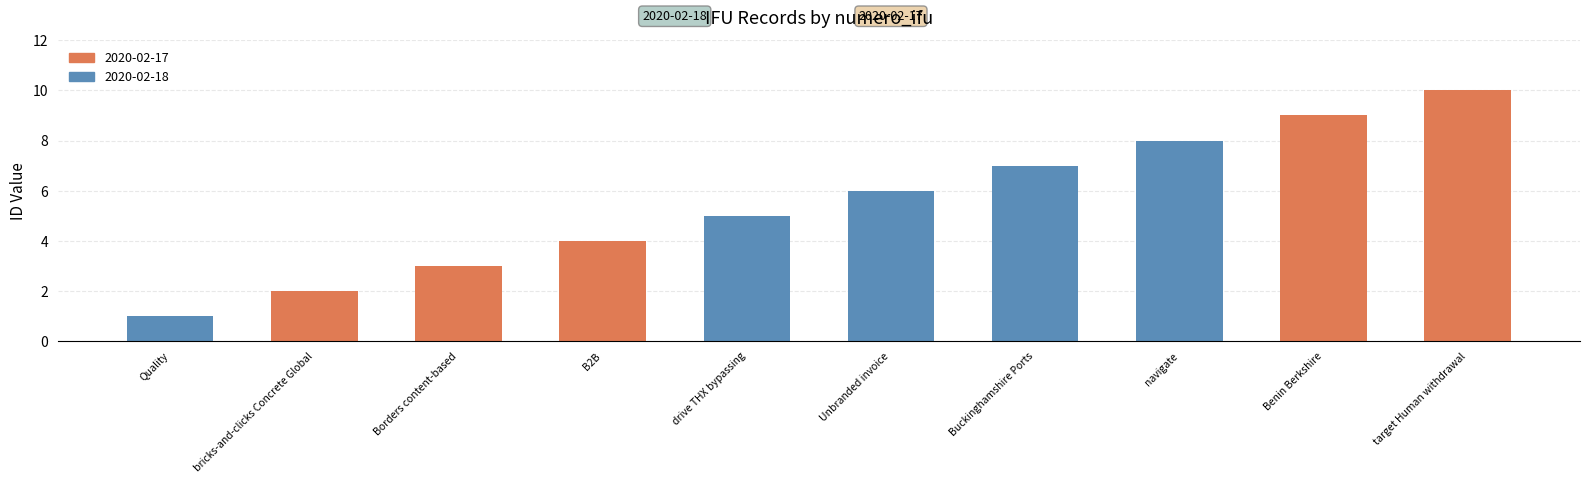

The value at Quality is 0. True or false?

False